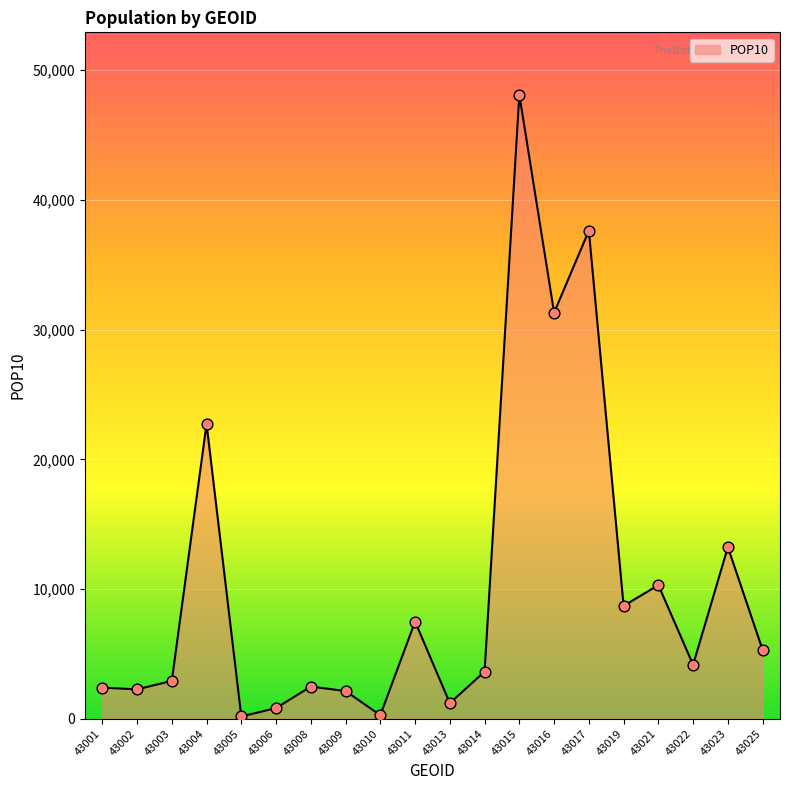

What is the ratio of the value at 43014 to the value at 43001?

1.5